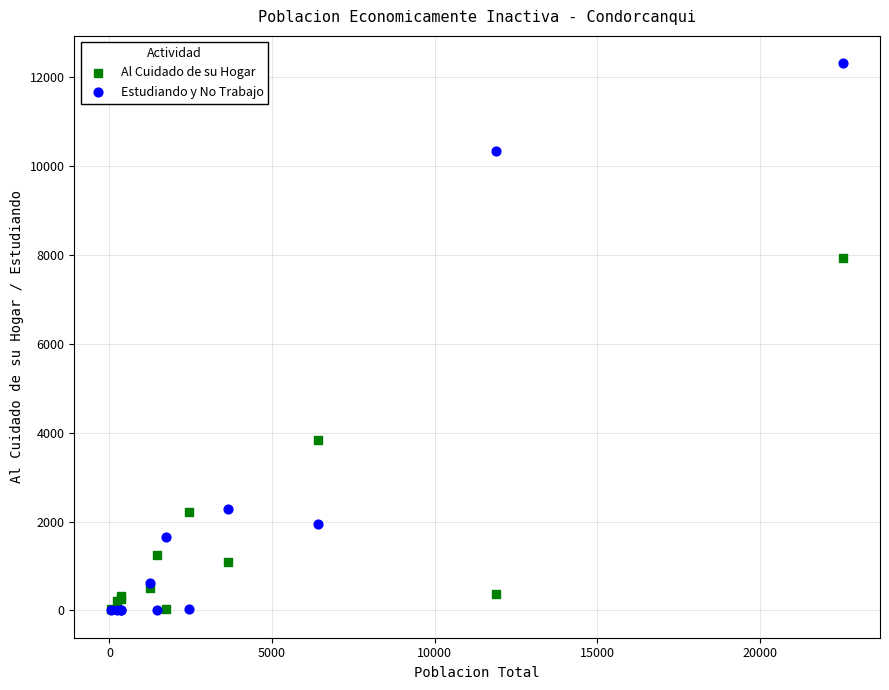

In the Estudiando y No Trabajo series, what Y value is closest to 6157?

2278